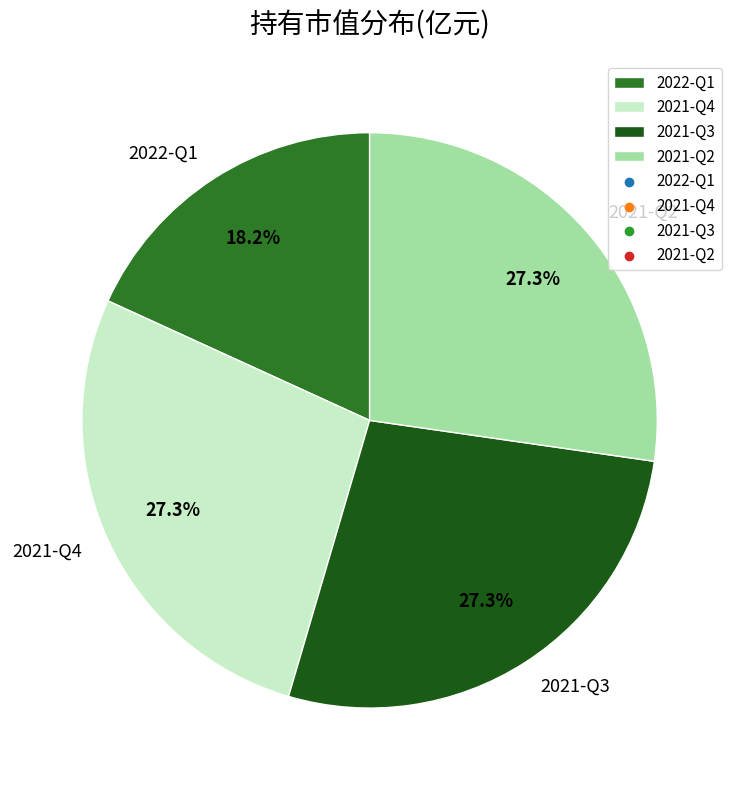

Does 2021-Q2 account for over 50% of the chart?

No